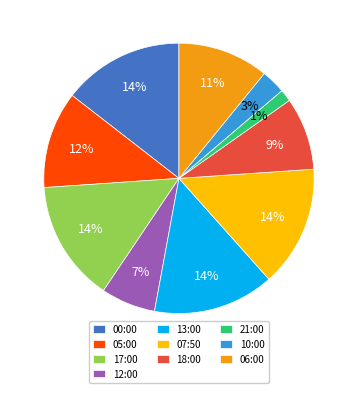

What is the smallest slice in the pie chart?

21:00